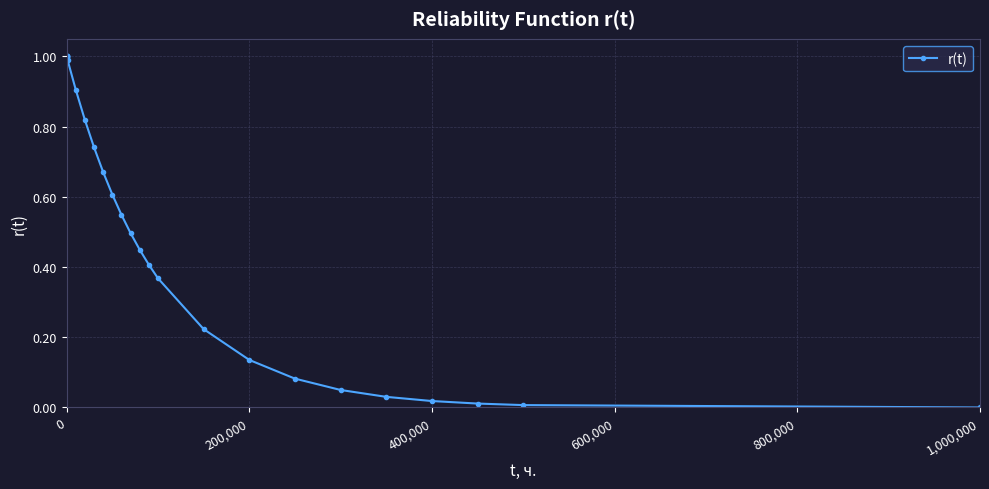

What is the greatest value displayed?

1.0